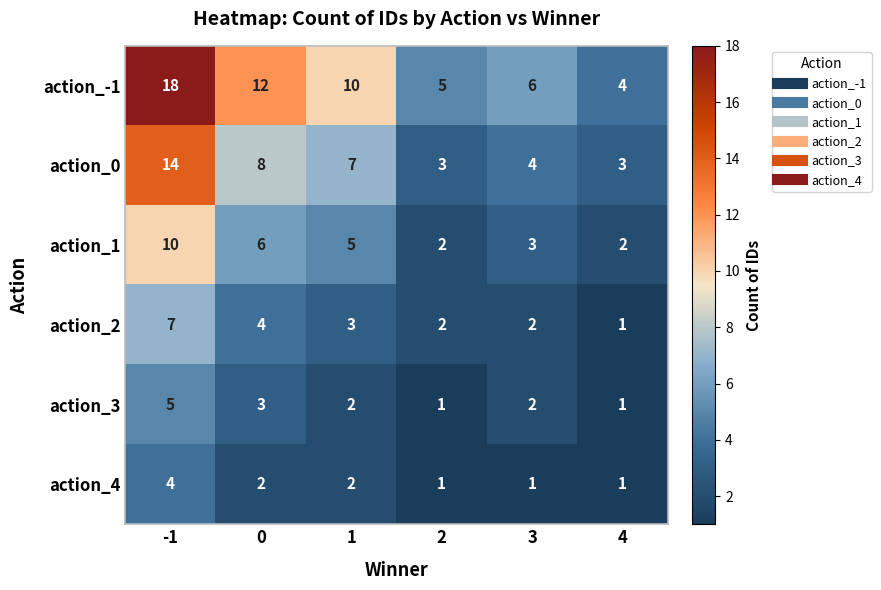

Which series has the widest spread of values?

action_-1